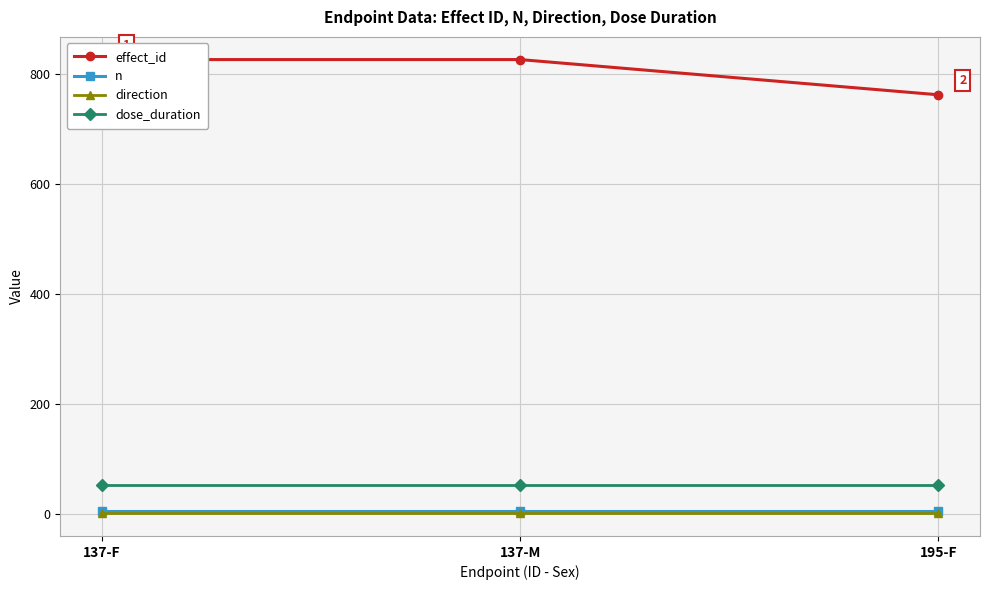

At which label is effect_id closest to 794?

137-F